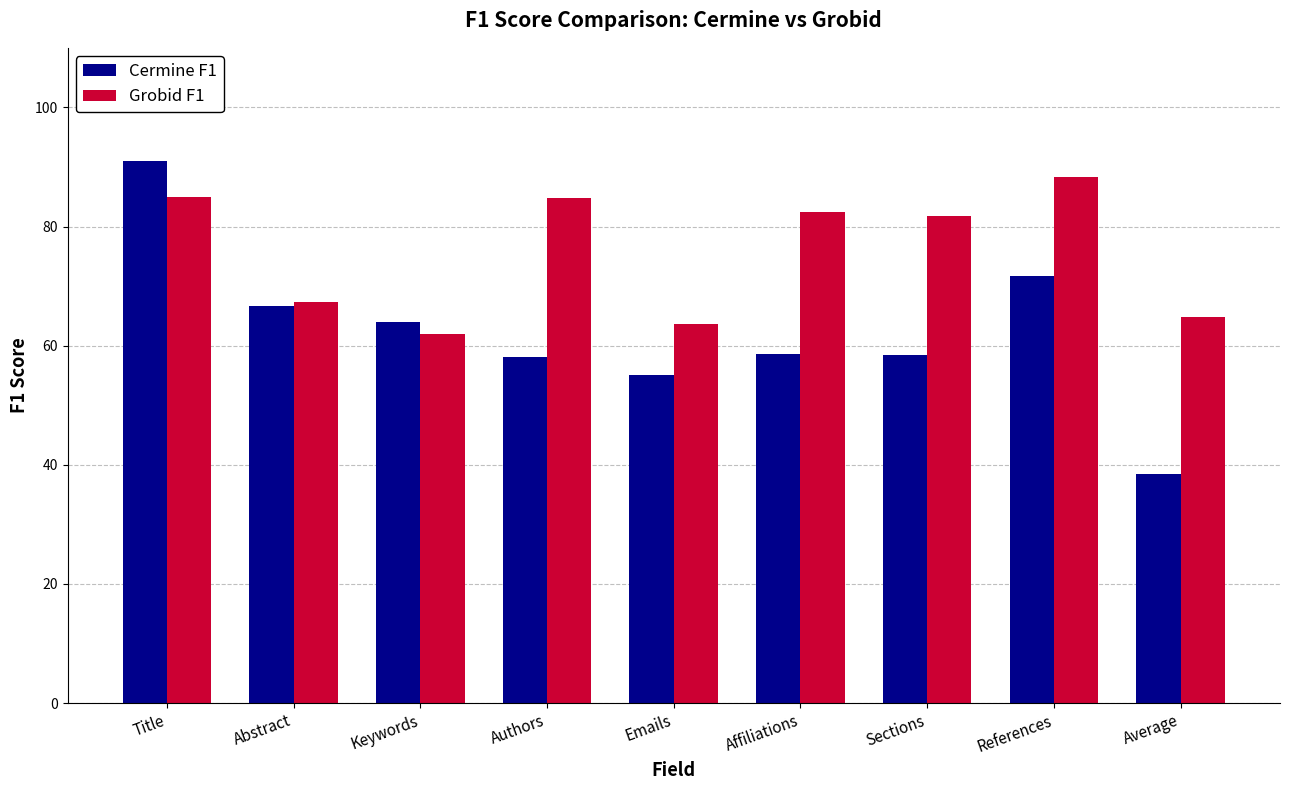

What is the sum of all Cermine F1 values?

562.2